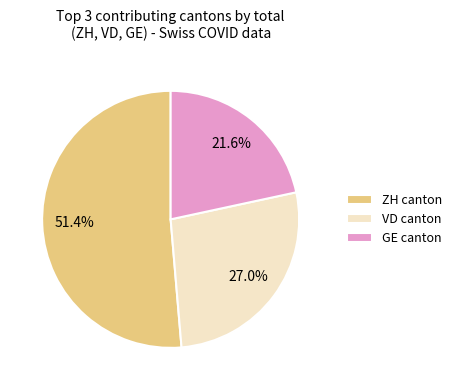

What is the smallest slice in the pie chart?

GE canton